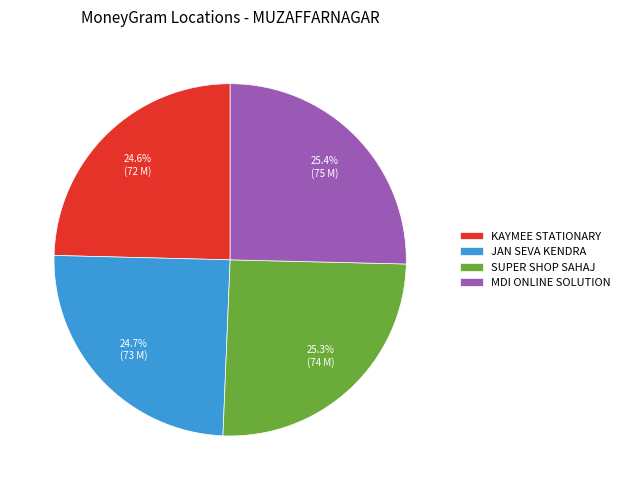

Is there a majority slice in this chart?

No